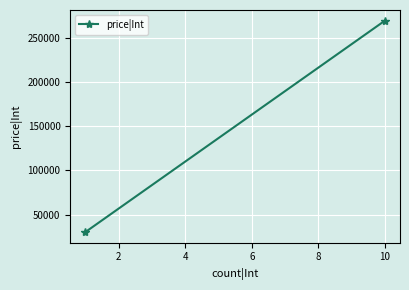

What is the value of the 2nd point from the left?

270000